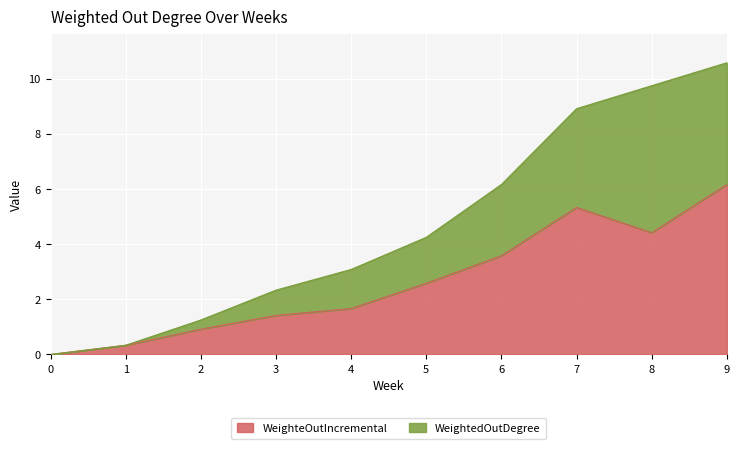

In WeighteOutIncremental, how many points are lower than both neighbors (excluding endpoints)?

1